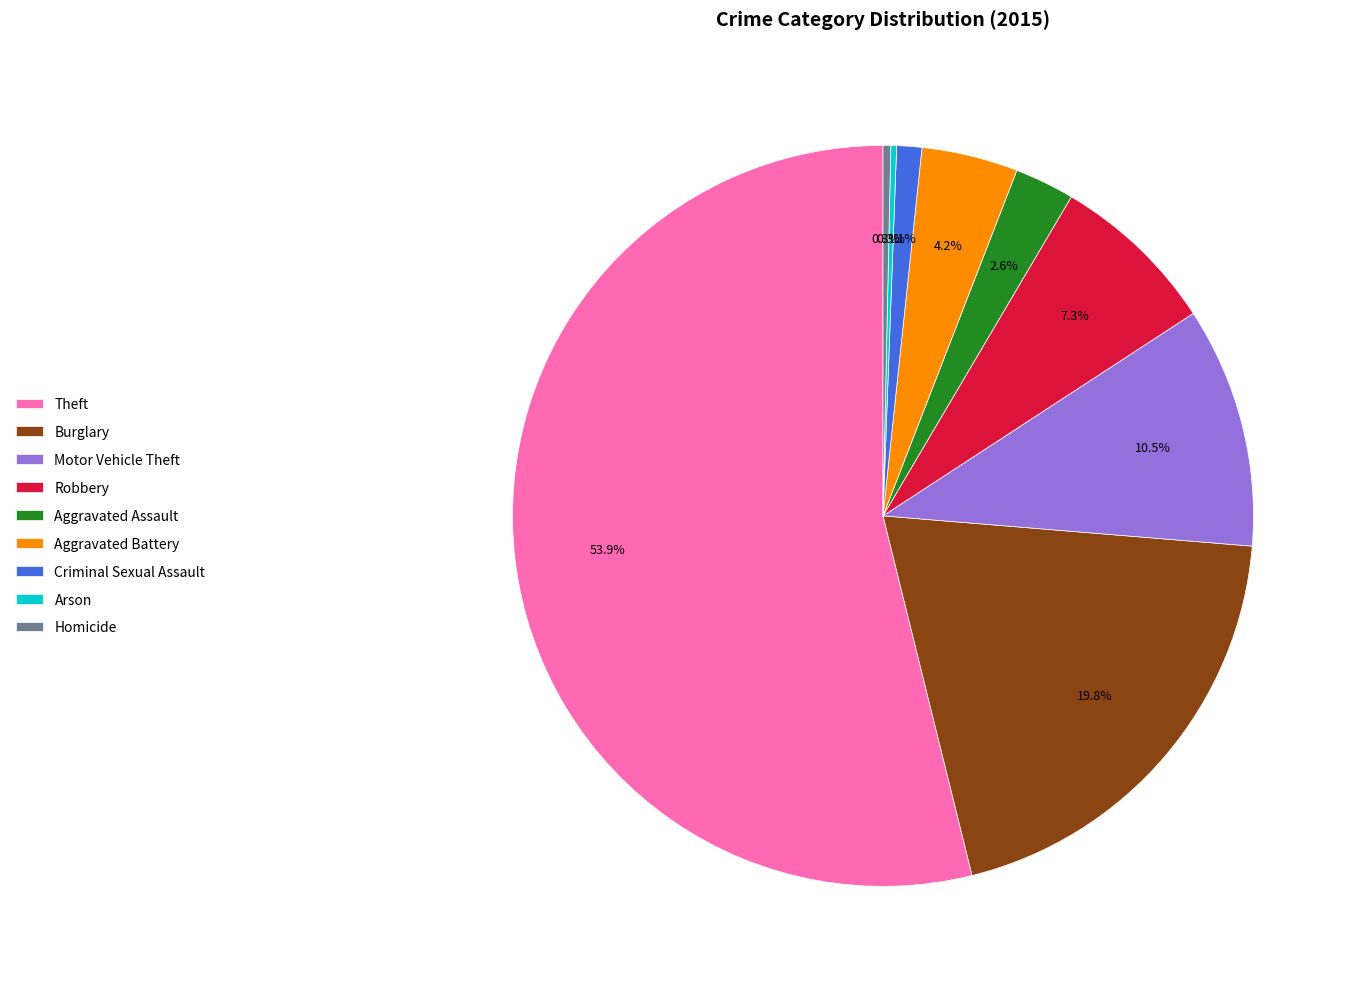

True or false: Homicide accounts for 0% of the total.

True